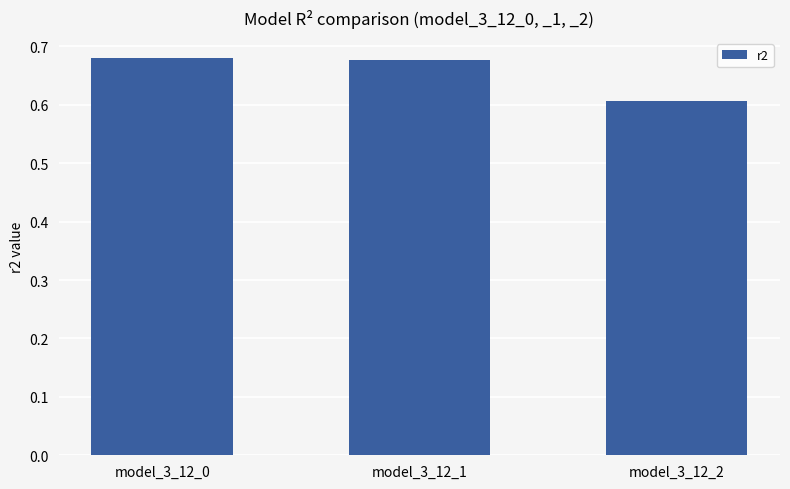

How many values are between 0 and 1?

3